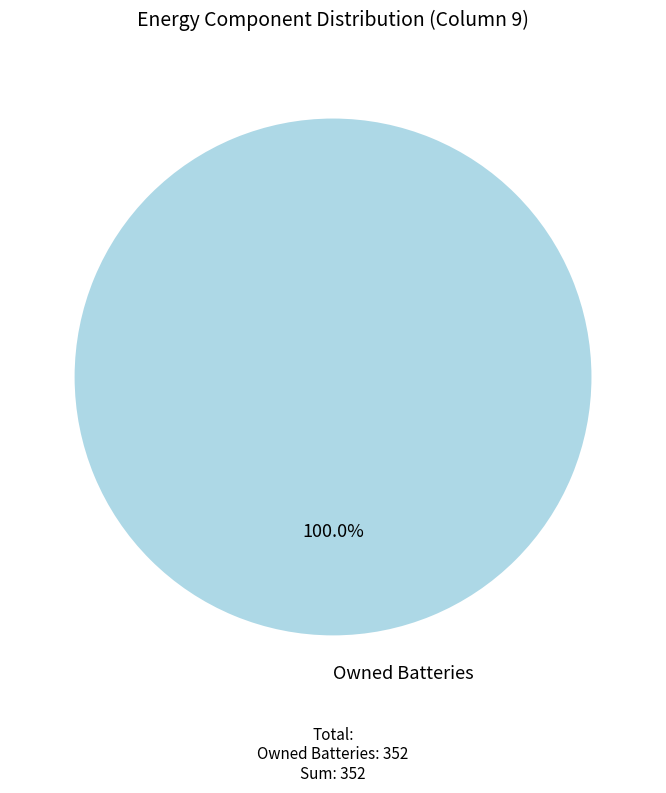

True or false: Owned Batteries accounts for 100% of the total.

True